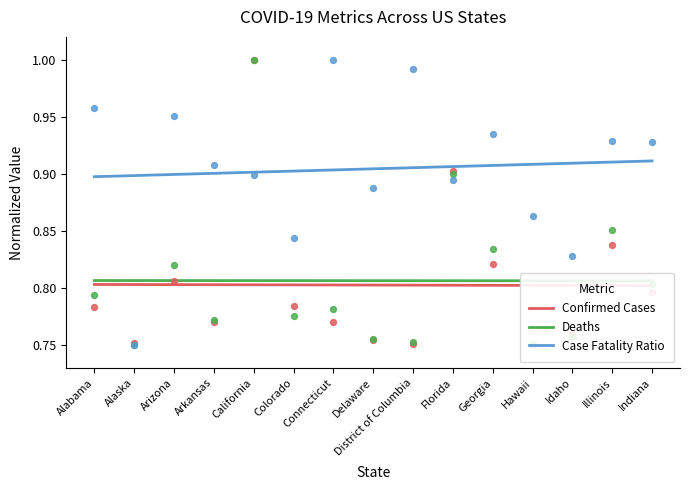

Which series reaches the minimum Y coordinate?

Confirmed